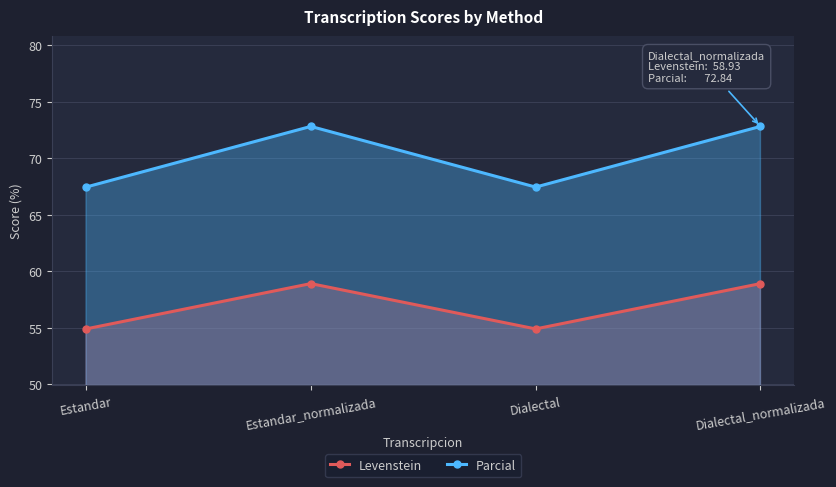

At how many categories does at least one series exceed 69?

2